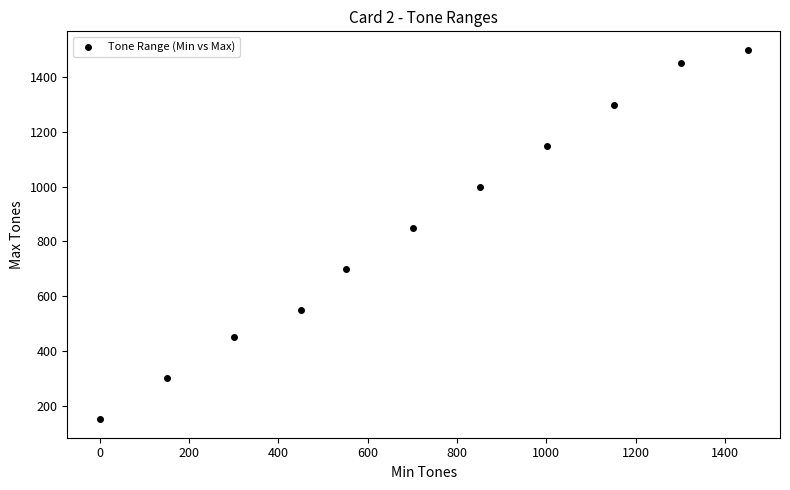

What is the average X value?

719